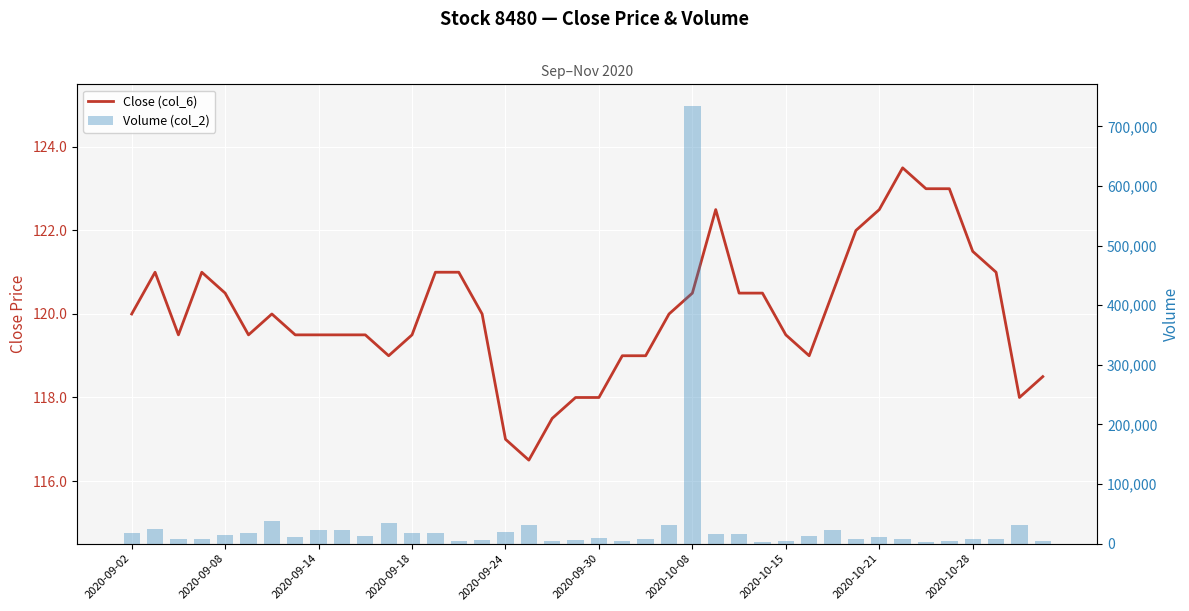

How many values in the Volume (col_2) series are below 13000?

20